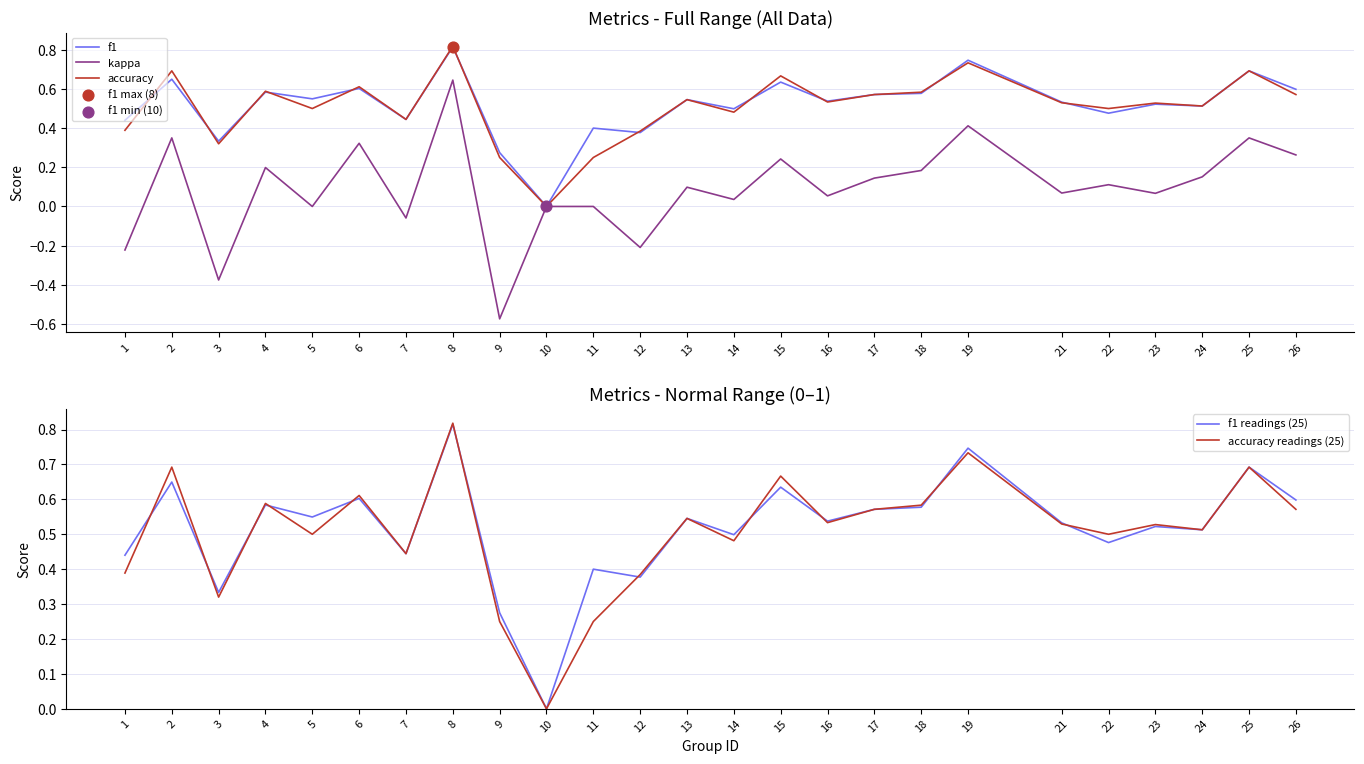

Which series has the largest total across all categories?

f1